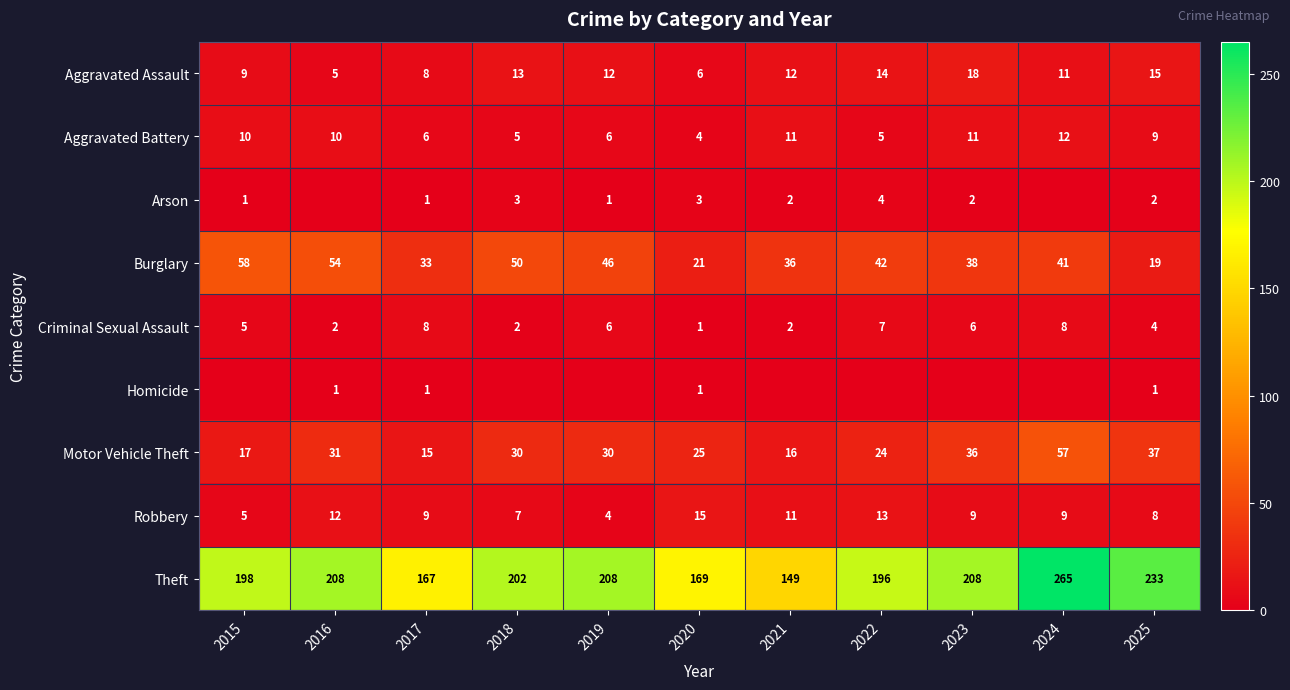

At how many categories does at least one series exceed 37?

11